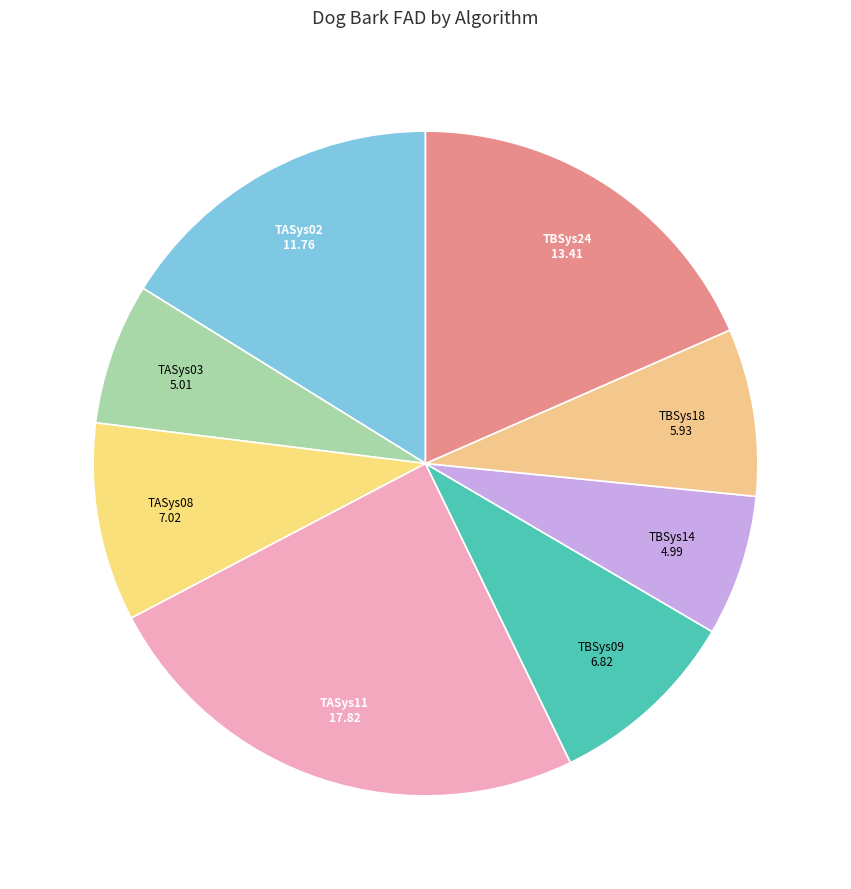

What is the ratio of the value at TBSys24 to the value at TASys03?

2.7